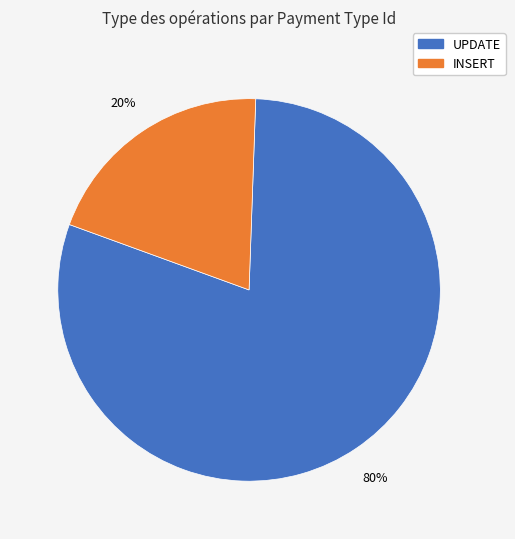

Does any single category account for the majority?

Yes